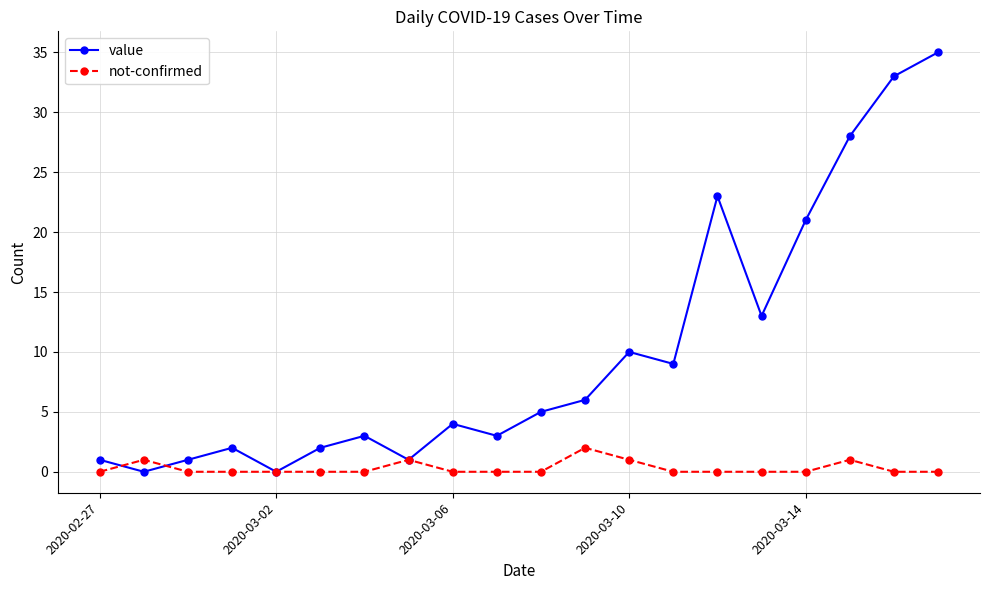

Which series has the largest range (max minus min)?

value